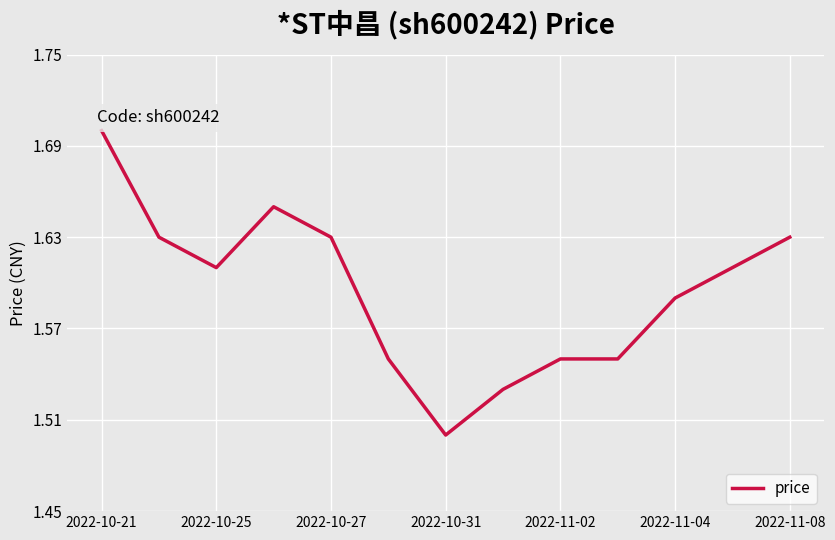

What is the greatest value displayed?

1.7